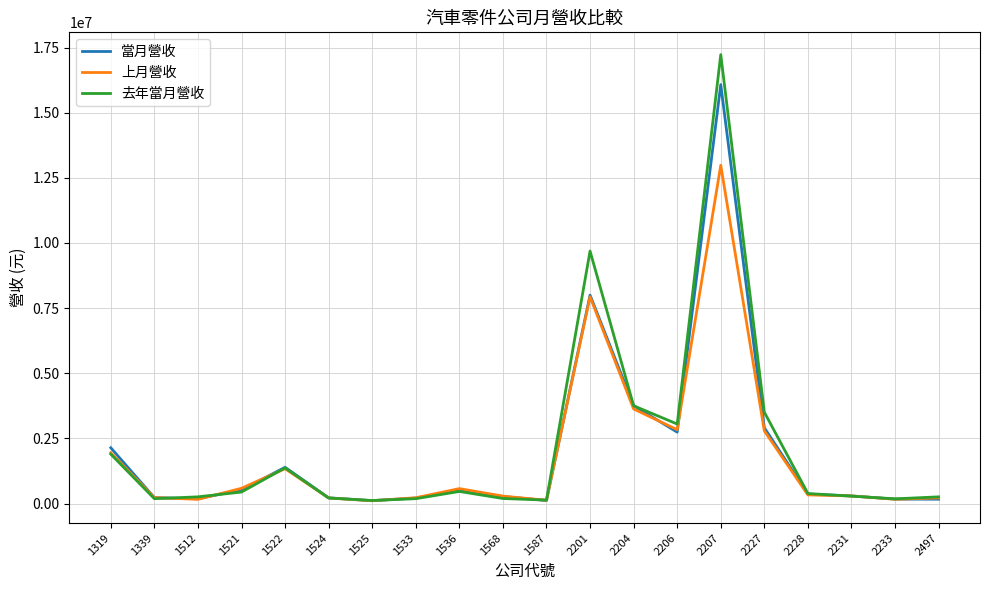

True or false: 上月營收 has more than 2 points higher than both neighbors.

True